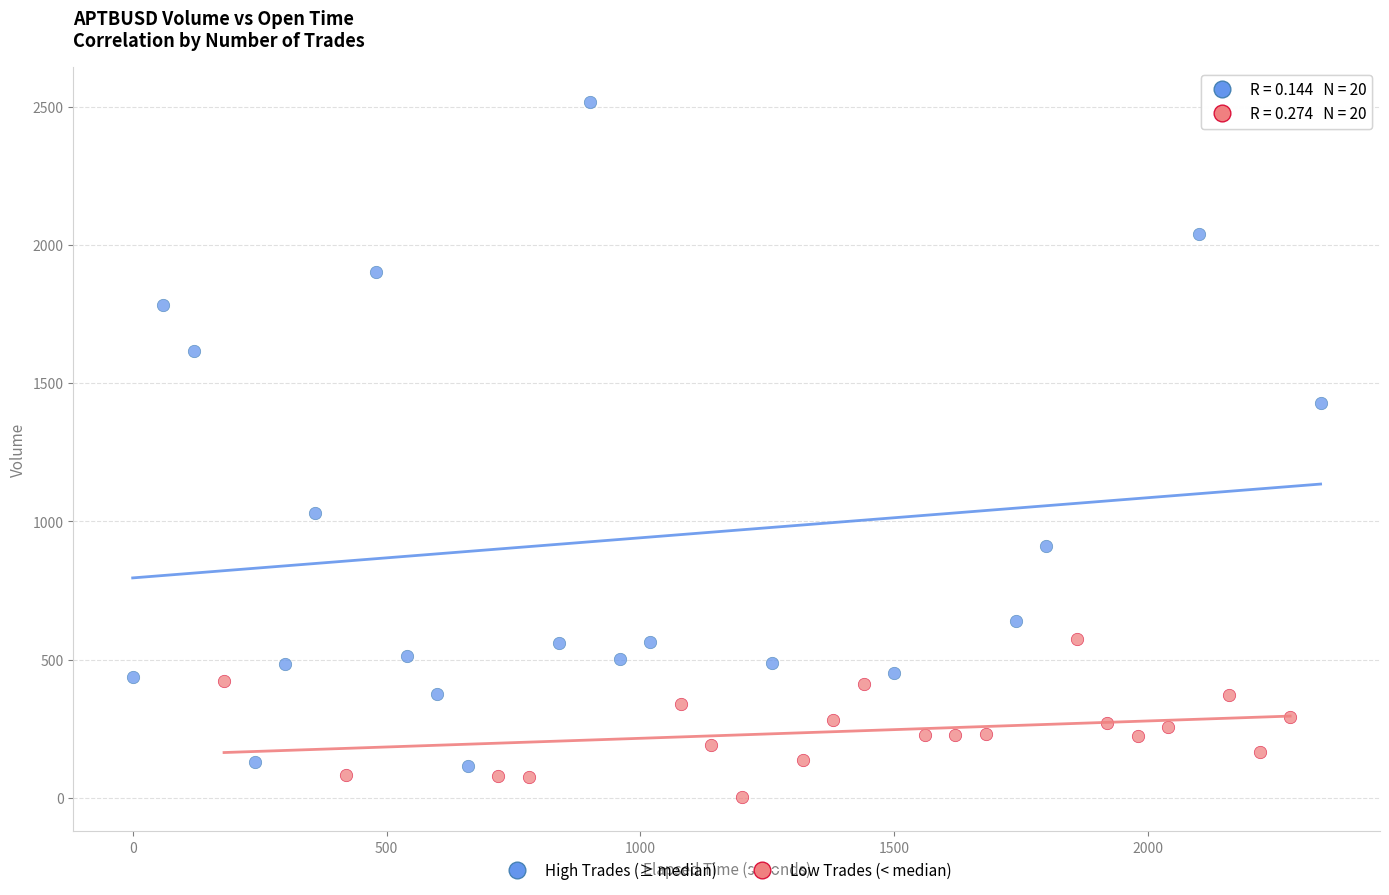

Which series contains the highest Y value?

High Trades (≥ median)